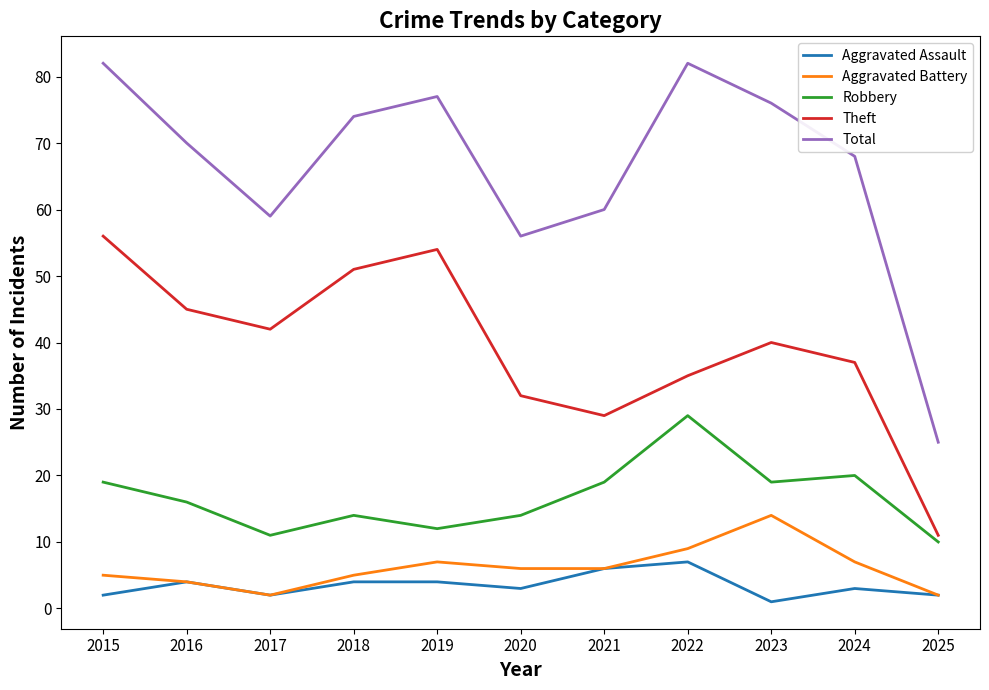

Reading right to left, transcribe all the data shown in this chart.

Aggravated Assault: 2	3	1	7	6	3	4	4	2	4	2
Aggravated Battery: 2	7	14	9	6	6	7	5	2	4	5
Robbery: 10	20	19	29	19	14	12	14	11	16	19
Theft: 11	37	40	35	29	32	54	51	42	45	56
Total: 25	68	76	82	60	56	77	74	59	70	82